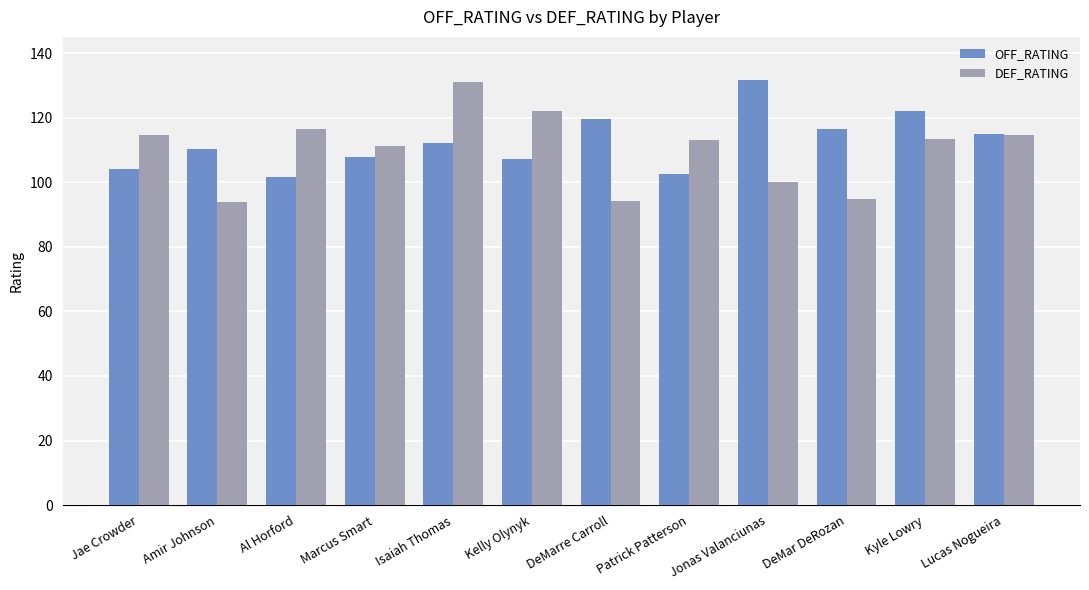

Does the chart contain any negative values?

No